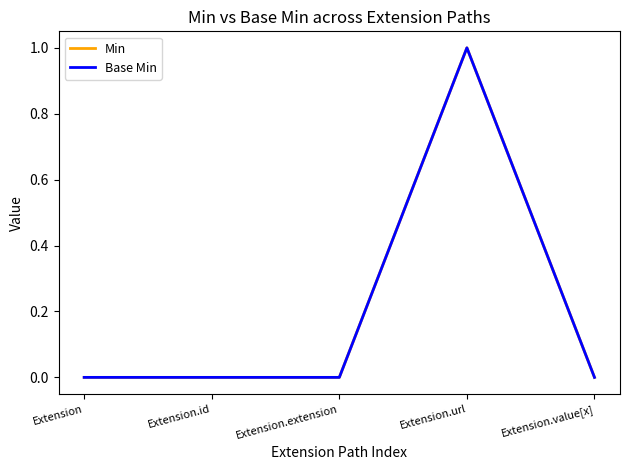

What is the label of the 4th point from the right?

Extension.id